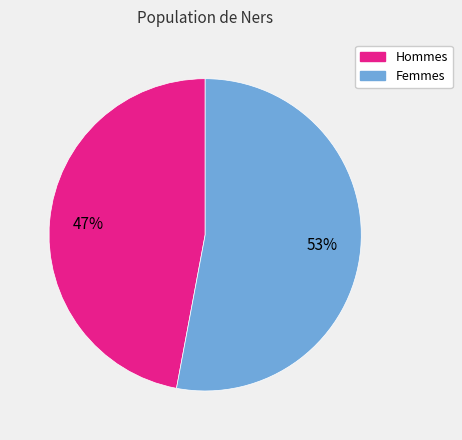

To the nearest percent, what is the difference between the largest and smallest slice percentages?

6%